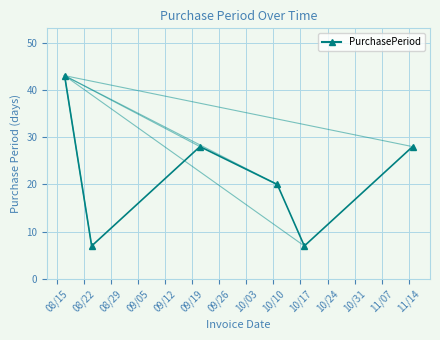

What is the smallest value displayed?

7